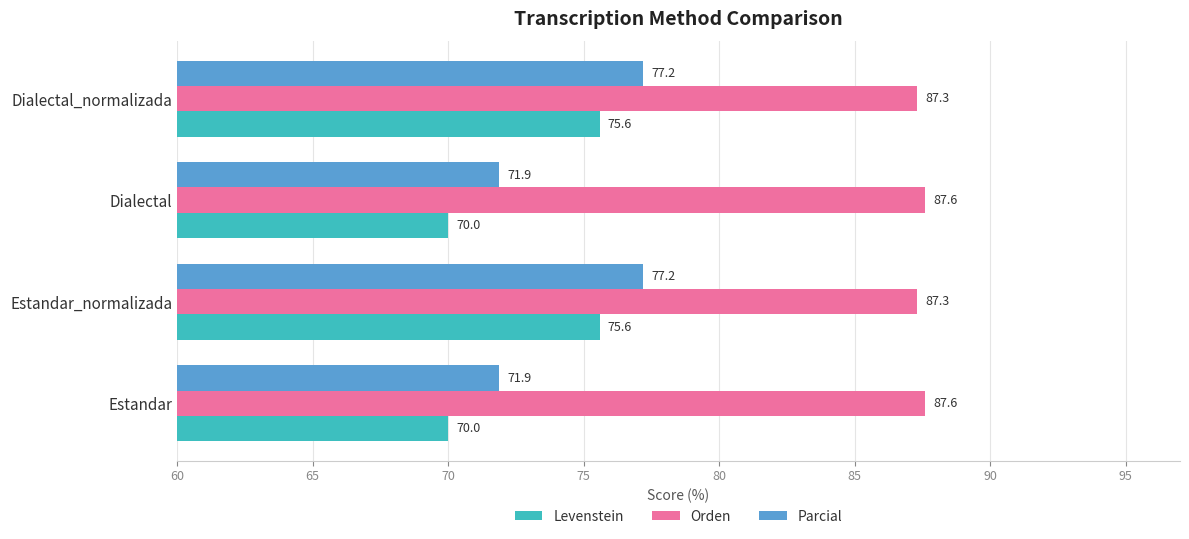

What is the sum of all Parcial values?

298.2